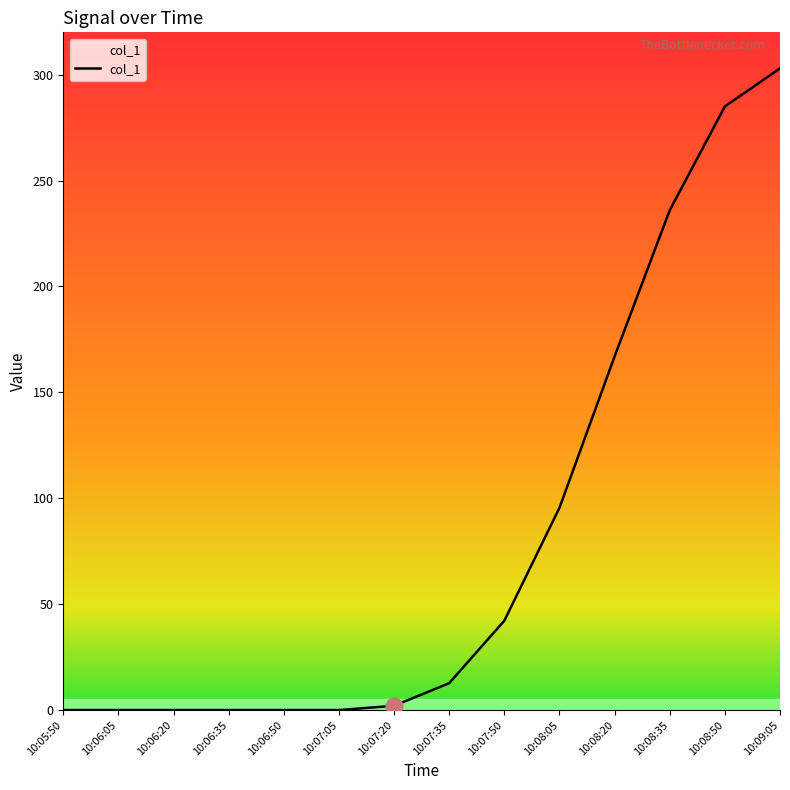

What position from the right is 10:06:50?

10